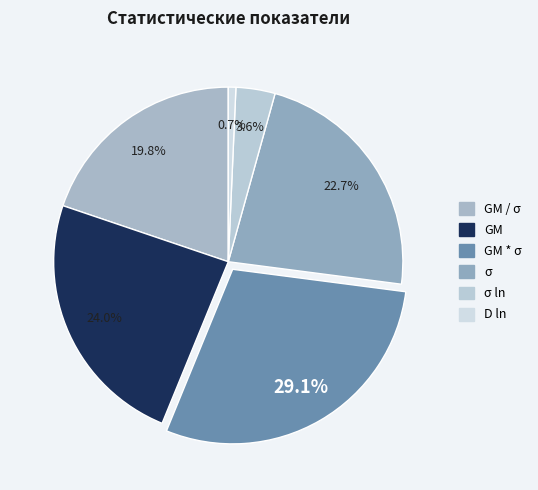

How many segments does this pie chart have?

6